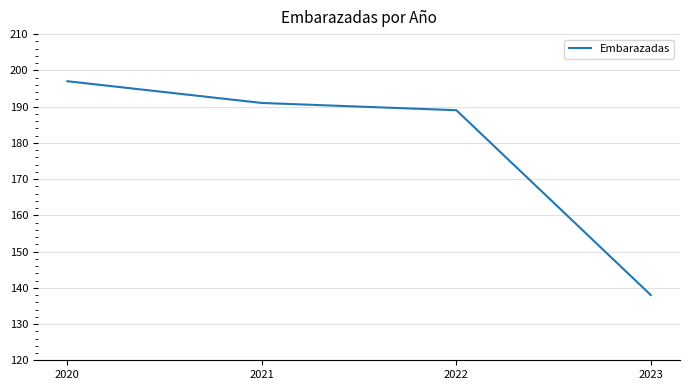

True or false: the data shows 189 at 2022.

True